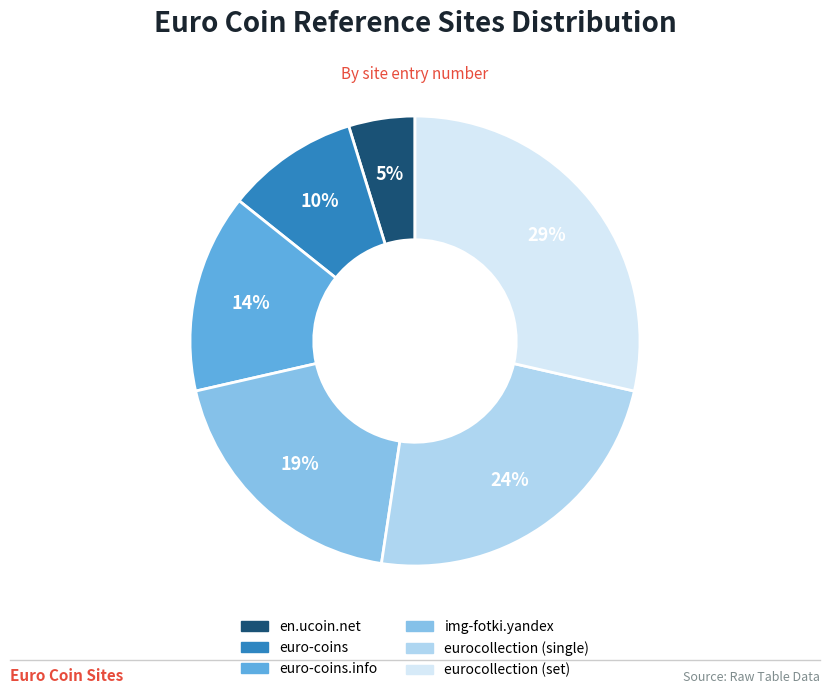

Is there a majority slice in this chart?

No